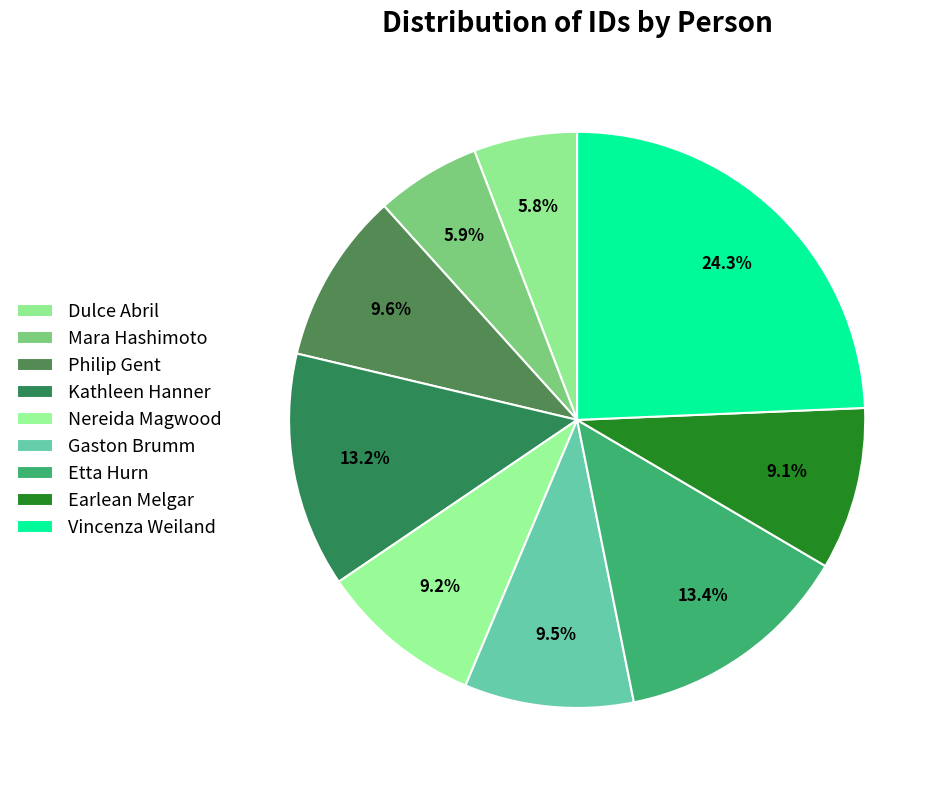

Which category has the biggest portion of the pie?

Vincenza Weiland